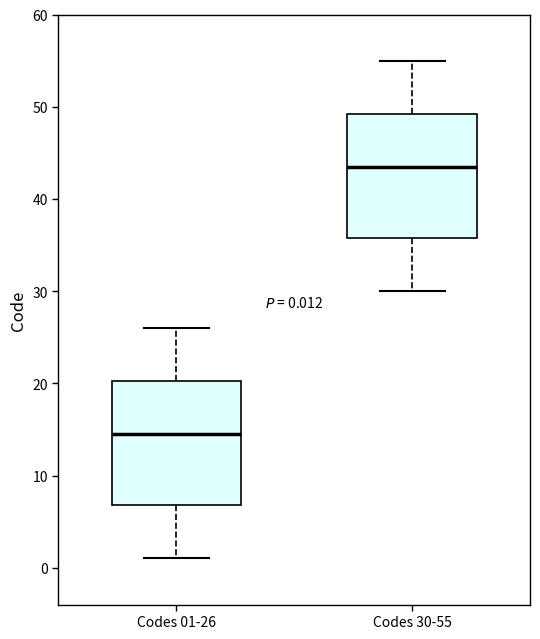

Which box's median line is the highest?

Codes 30-55